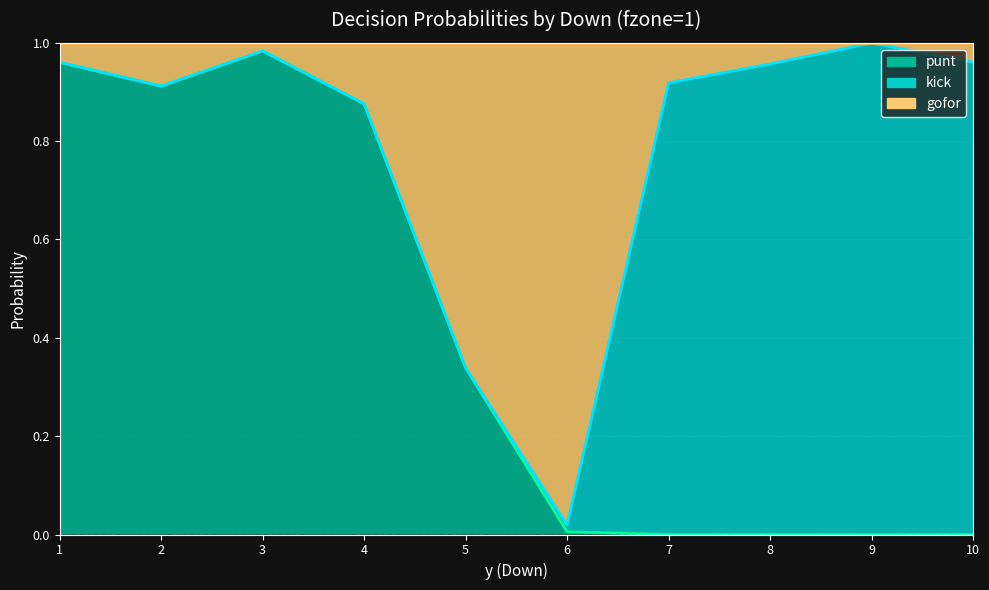

The gofor line series shows 1.4 at 4. True or false?

False